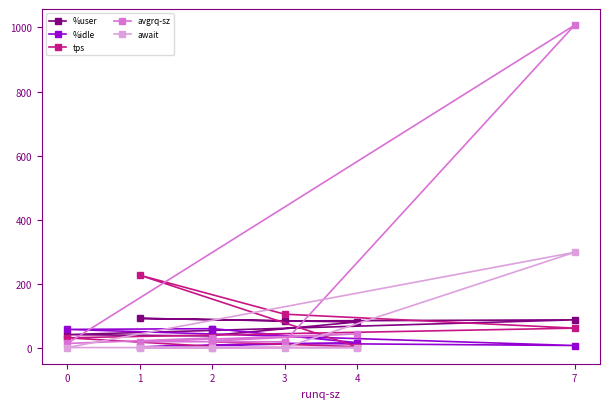

Where is avgrq-sz nearest to the value 510?

4